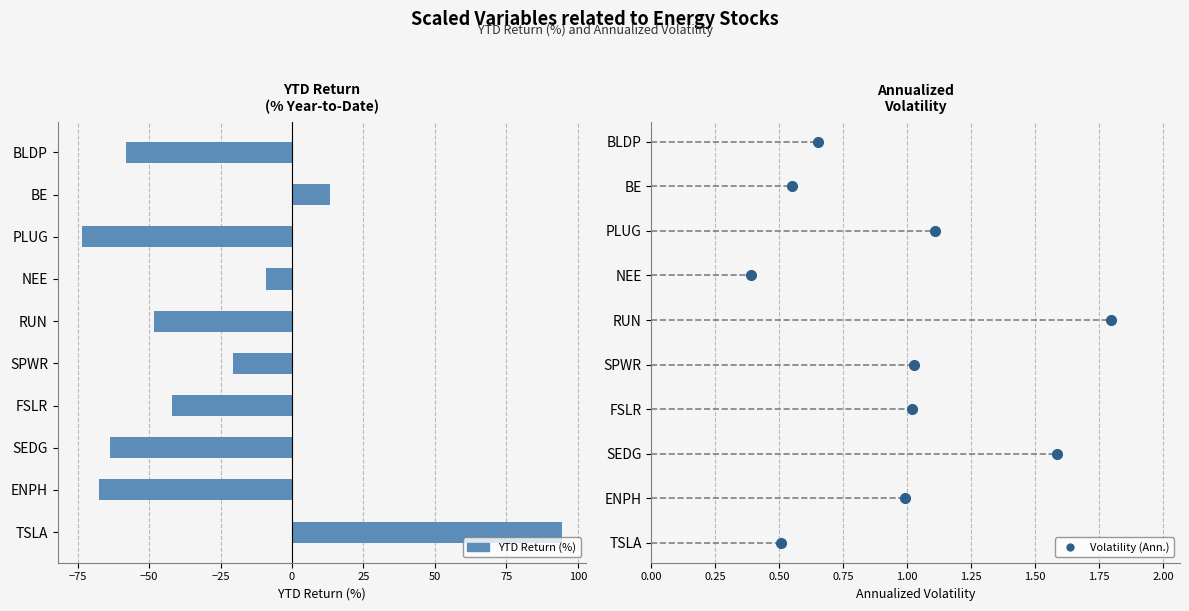

Between SPWR and RUN, which is larger?

SPWR